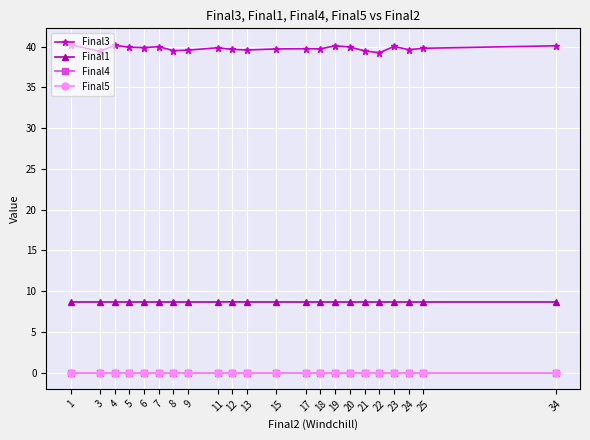

Reading left to right, what are all the values shown in this chart?

Final3: 1=40.2	3=39.4	4=40.2	5=39.9	6=39.9	7=40.0	8=39.5	9=39.6	11=39.9	12=39.7	13=39.6	15=39.7	17=39.7	18=39.7	19=40.1	20=39.9	21=39.5	22=39.2	23=40.0	24=39.6	25=39.8	34=40.1
Final1: 1=8.7	3=8.7	4=8.7	5=8.7	6=8.7	7=8.7	8=8.7	9=8.7	11=8.7	12=8.7	13=8.7	15=8.7	17=8.7	18=8.7	19=8.7	20=8.7	21=8.7	22=8.7	23=8.7	24=8.7	25=8.7	34=8.7
Final4: 1=0.0	3=0.0	4=0.0	5=0.0	6=0.0	7=0.0	8=0.0	9=0.0	11=0.0	12=0.0	13=0.0	15=0.0	17=0.0	18=0.0	19=0.0	20=0.0	21=0.0	22=0.0	23=0.0	24=0.0	25=0.0	34=0.0
Final5: 1=0.0	3=0.0	4=0.0	5=0.0	6=0.0	7=0.0	8=0.0	9=0.0	11=0.0	12=0.0	13=0.0	15=0.0	17=0.0	18=0.0	19=0.0	20=0.0	21=0.0	22=0.0	23=0.0	24=0.0	25=0.0	34=0.0